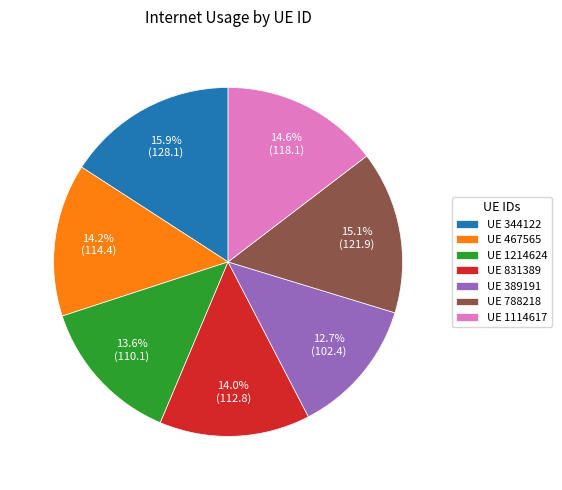

Which slice is the smallest?

UE 389191